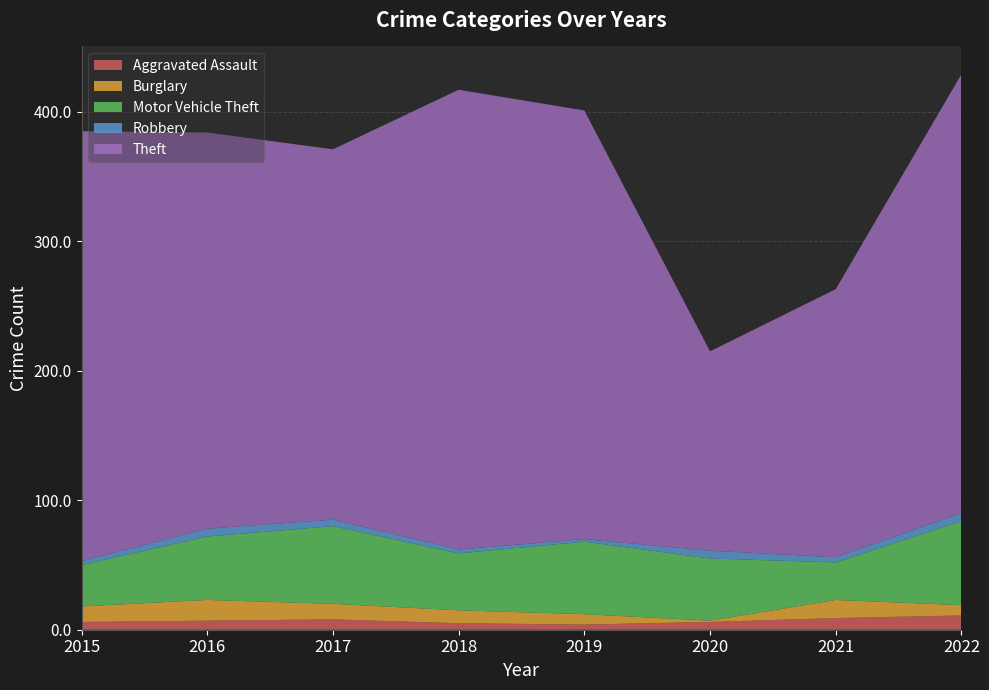

Reading right to left, list all the values displayed in this chart.

Aggravated Assault: 11	9	6	4	5	8	7	6
Burglary: 8	14	1	8	10	12	16	12
Motor Vehicle Theft: 65	29	48	56	44	60	49	32
Robbery: 6	4	6	2	3	5	6	3
Theft: 339	207	154	331	355	286	306	332